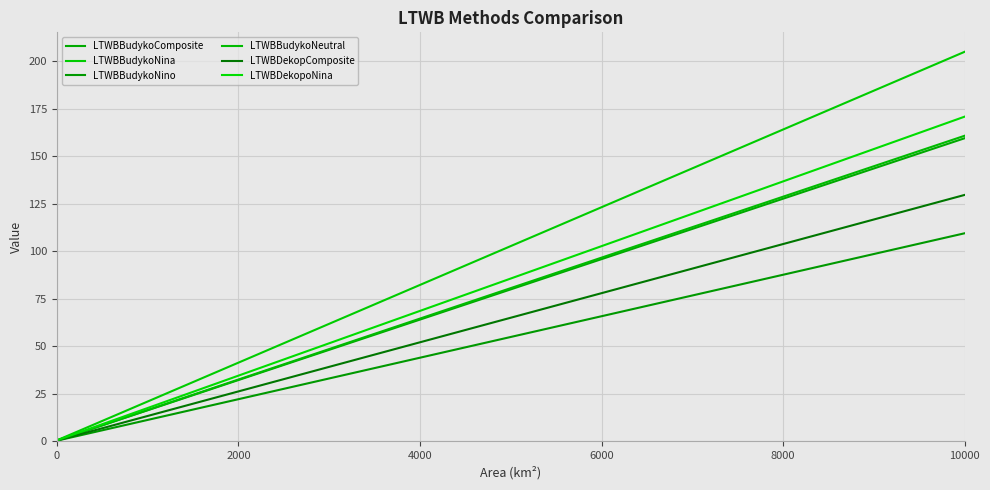

Is this an area chart (filled region under the line)?

No